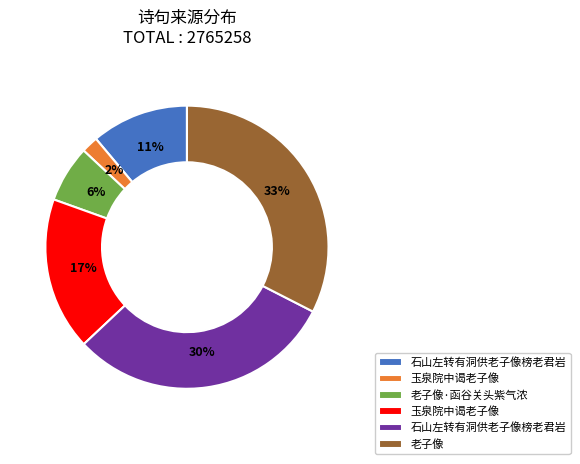

To the nearest percent, what is the difference between the largest and smallest slice percentages?

31%